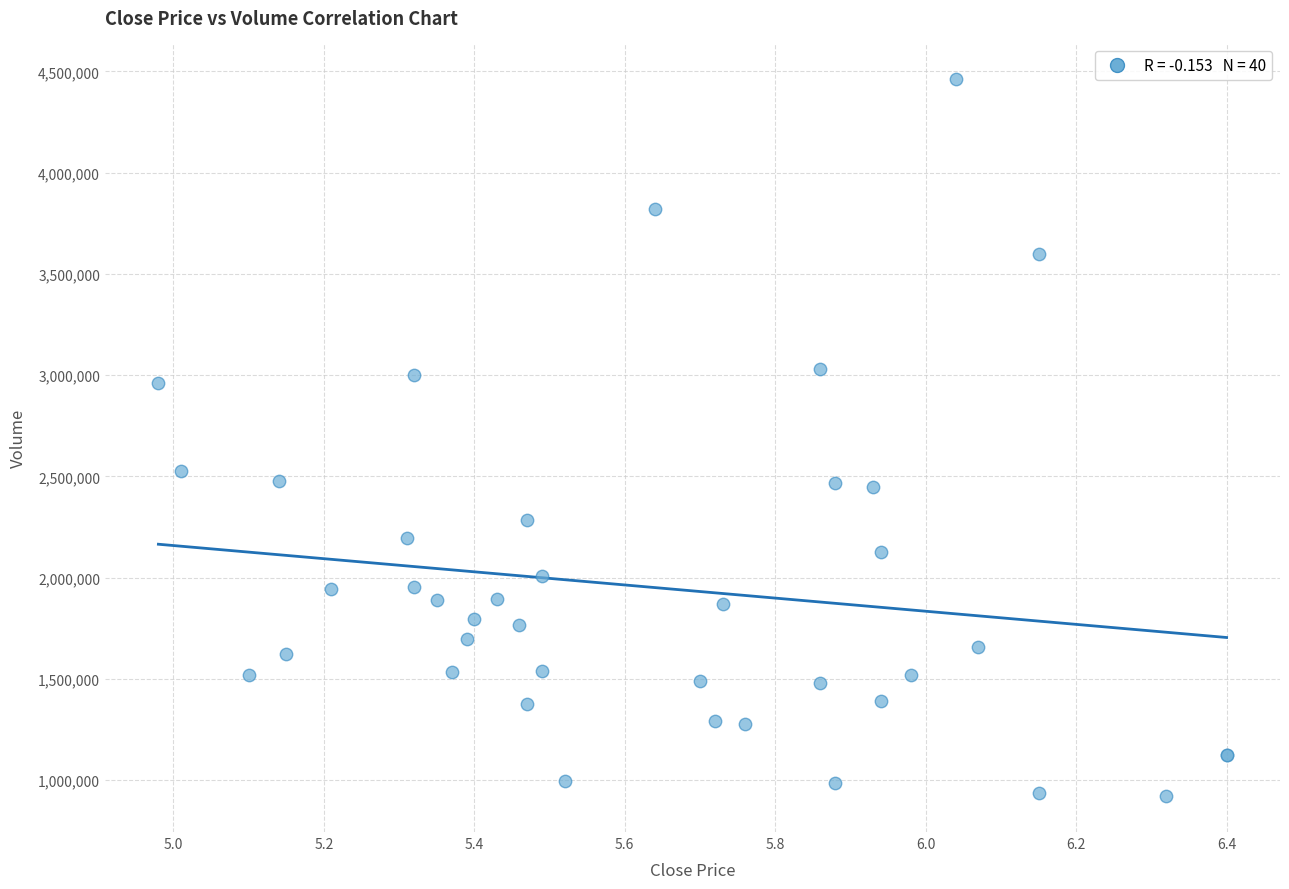

What Y value in the scatter plot is closest to 2690496?

2527633